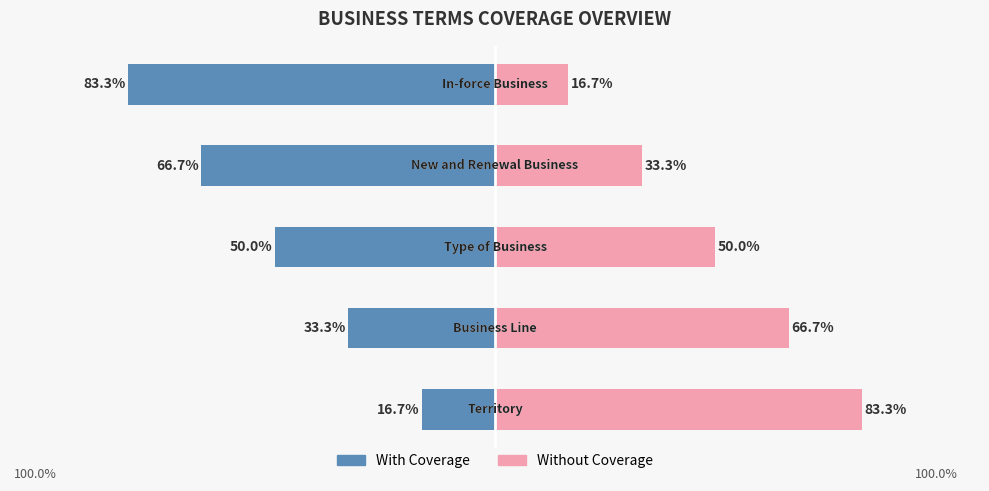

At how many categories does at least one series exceed 4?

5